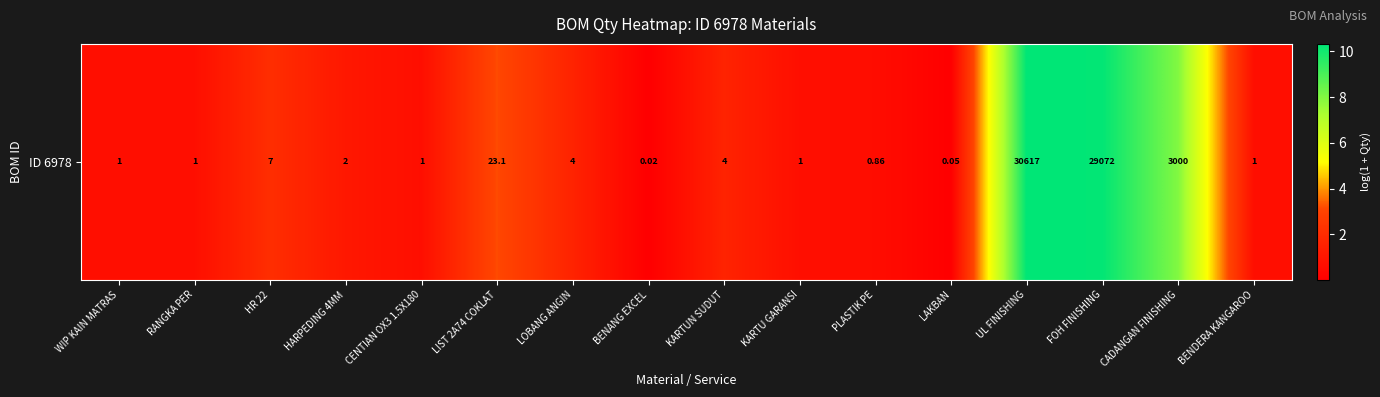

Rank the categories by value from highest to lowest.

UL FINISHING, FOH FINISHING, CADANGAN FINISHING, LIST 2A74 COKLAT, HR 22, LOBANG ANGIN, KARTUN SUDUT, HARPEDING 4MM, WIP KAIN MATRAS, RANGKA PER, CENTIAN OX3 1.5X180, KARTU GARANSI, BENDERA KANGAROO, PLASTIK PE, LAKBAN, BENANG EXCEL